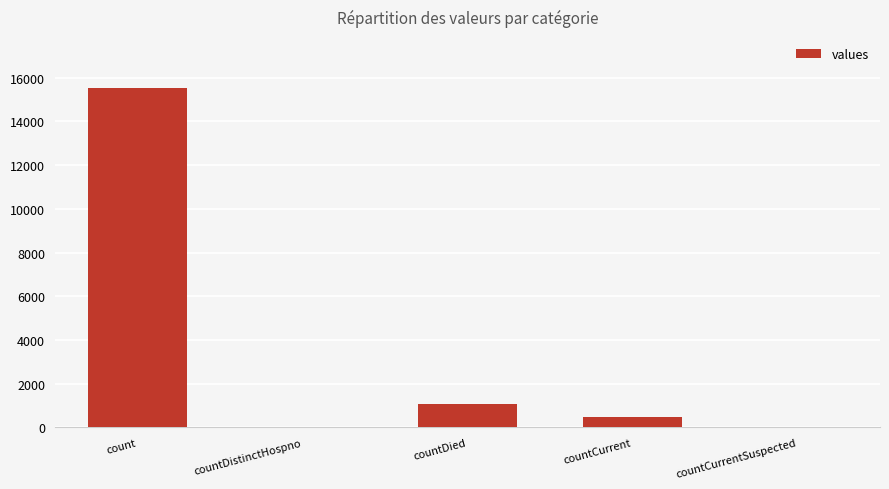

The value at countCurrent is 486. True or false?

True